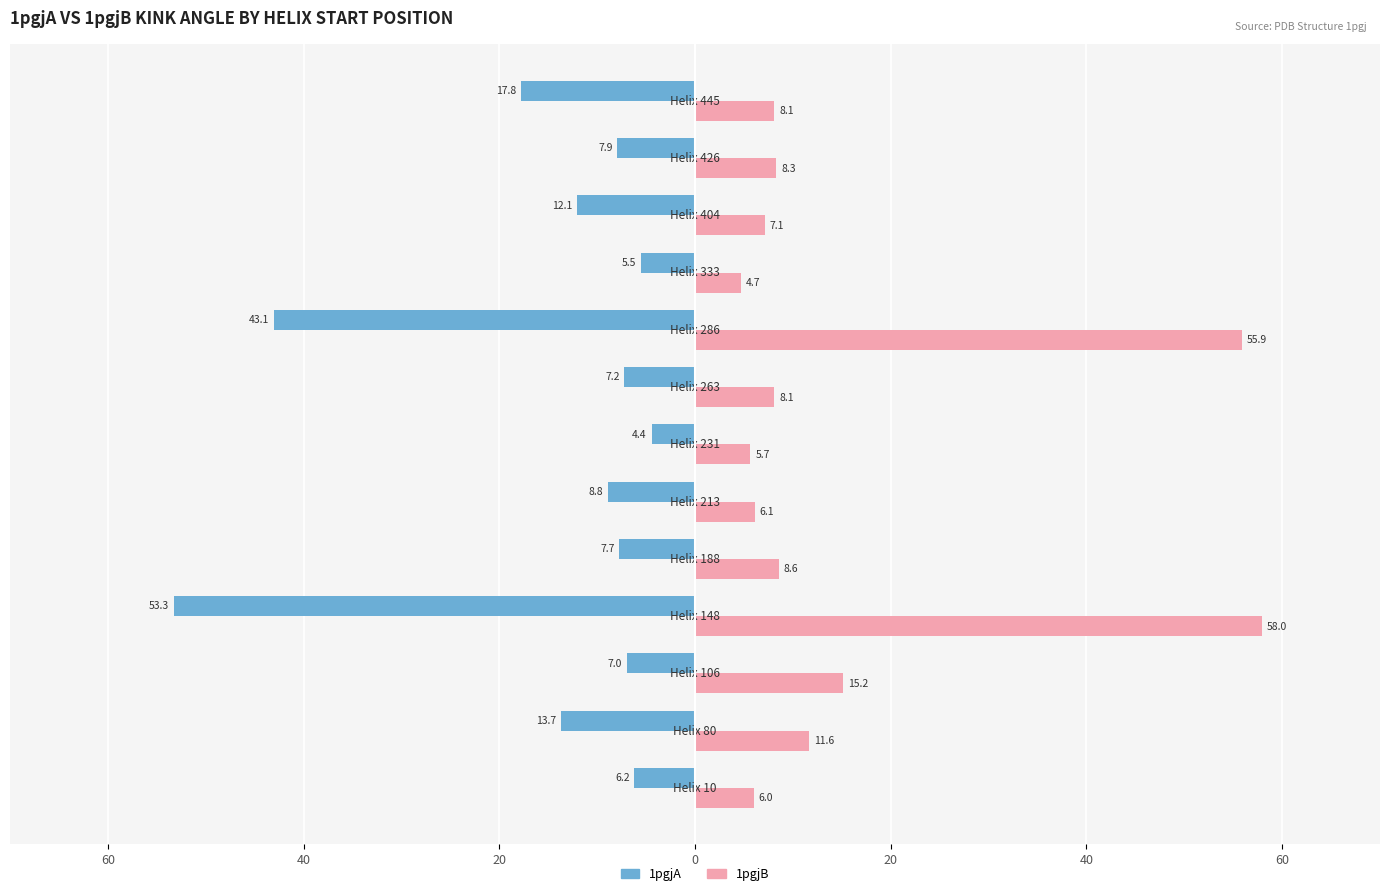

What are all the series names shown in the legend?

1pgjA, 1pgjB